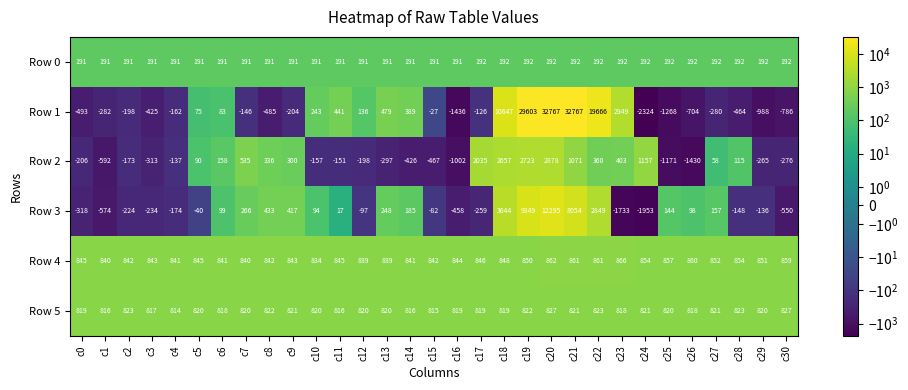

Which series has the largest range (max minus min)?

Row 1